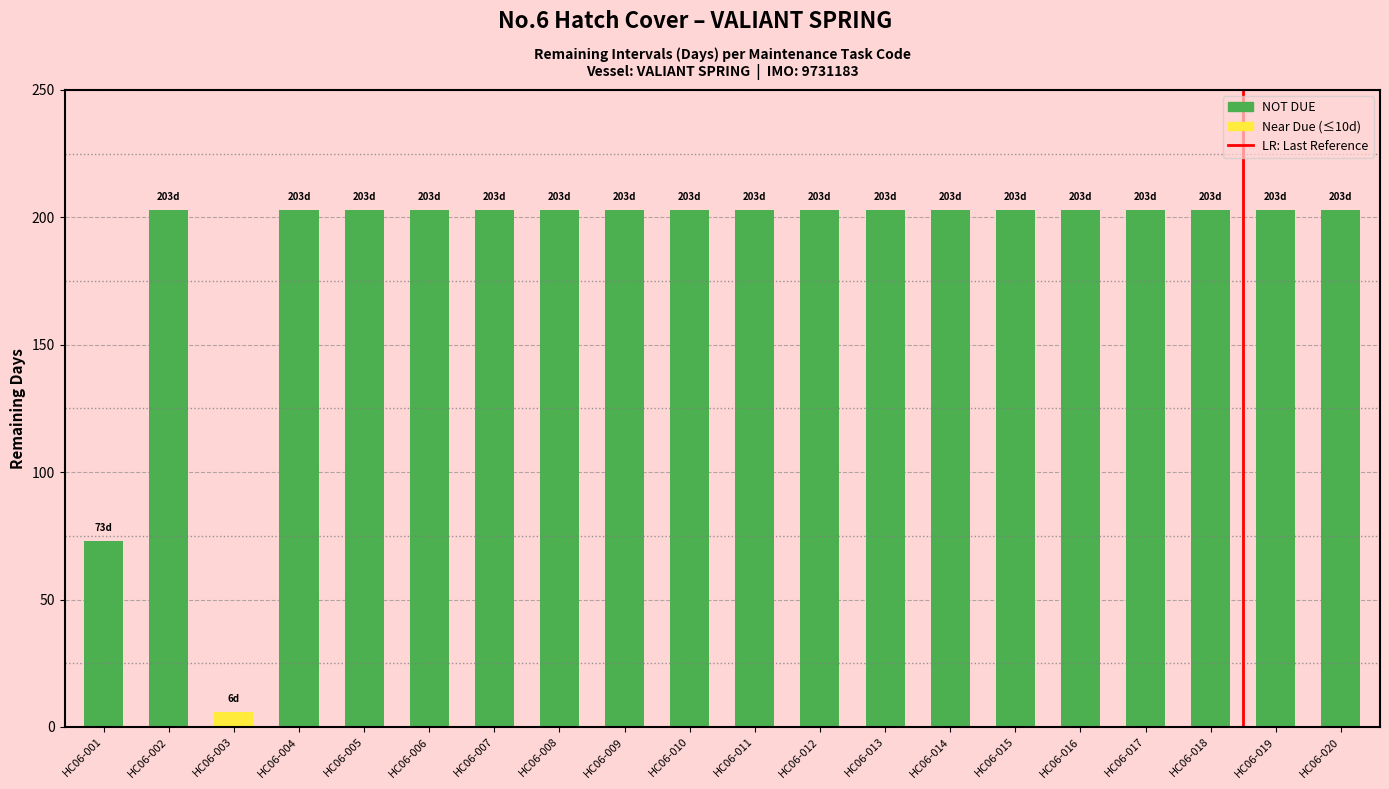

How many distinct data groups are displayed?

1